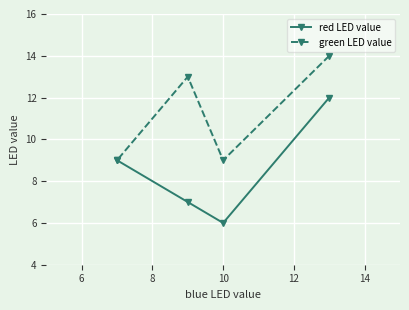

How many distinct data groups are displayed?

2